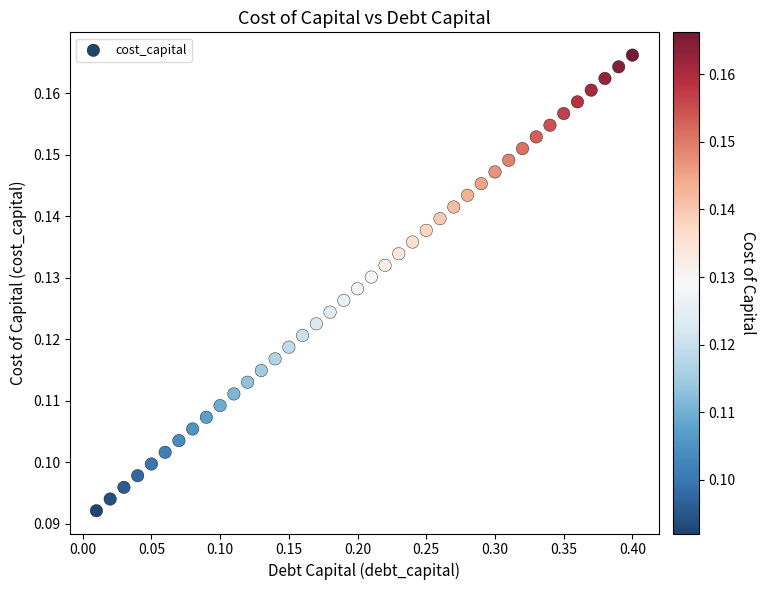

What is the range of X values (max minus min)?

0.4